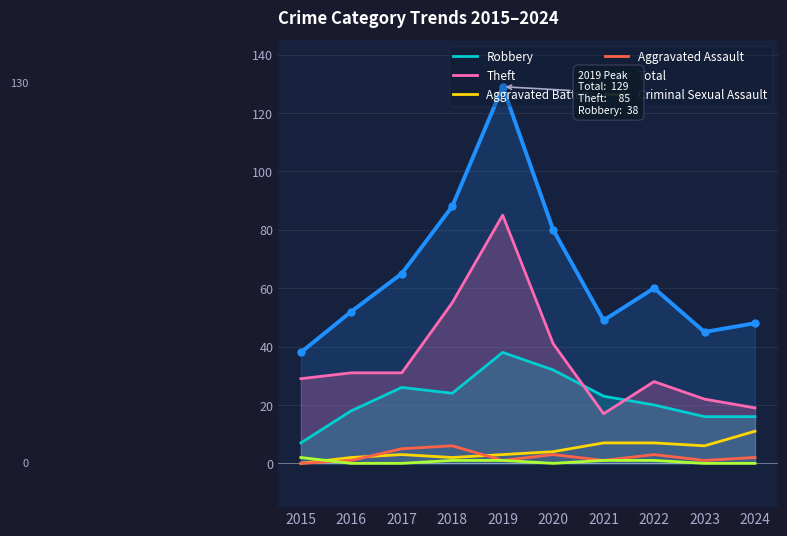

What are all the series names shown in the legend?

Robbery, Theft, Aggravated Battery, Aggravated Assault, Total, Criminal Sexual Assault